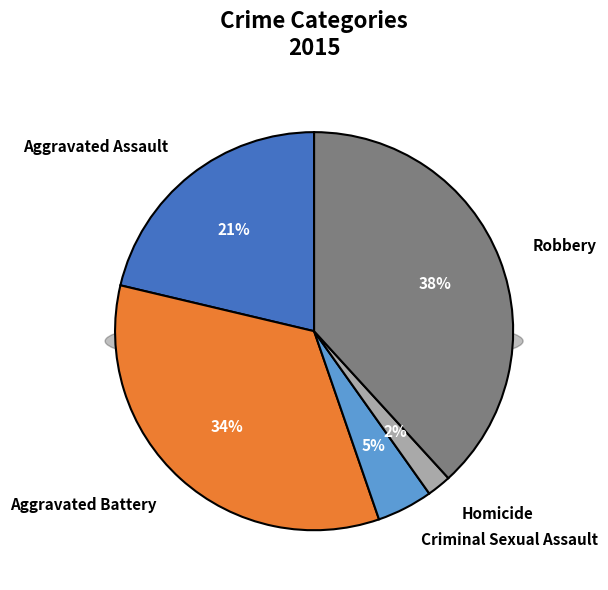

Rank the categories by value from lowest to highest.

Homicide, Criminal Sexual Assault, Aggravated Assault, Aggravated Battery, Robbery